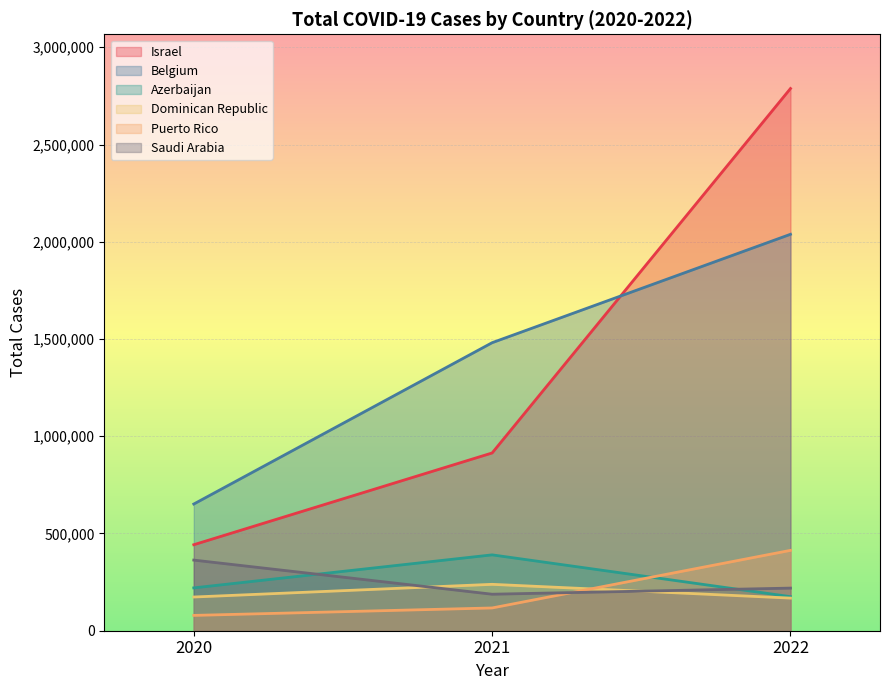

Reading right to left, transcribe all the data shown in this chart.

Israel: 2787906	914014	442187
Belgium: 2038376	1480975	651435
Azerbaijan: 175191	390053	220265
Dominican Republic: 167769	238552	173331
Puerto Rico: 413252	117062	78805
Saudi Arabia: 219131	187687	363155